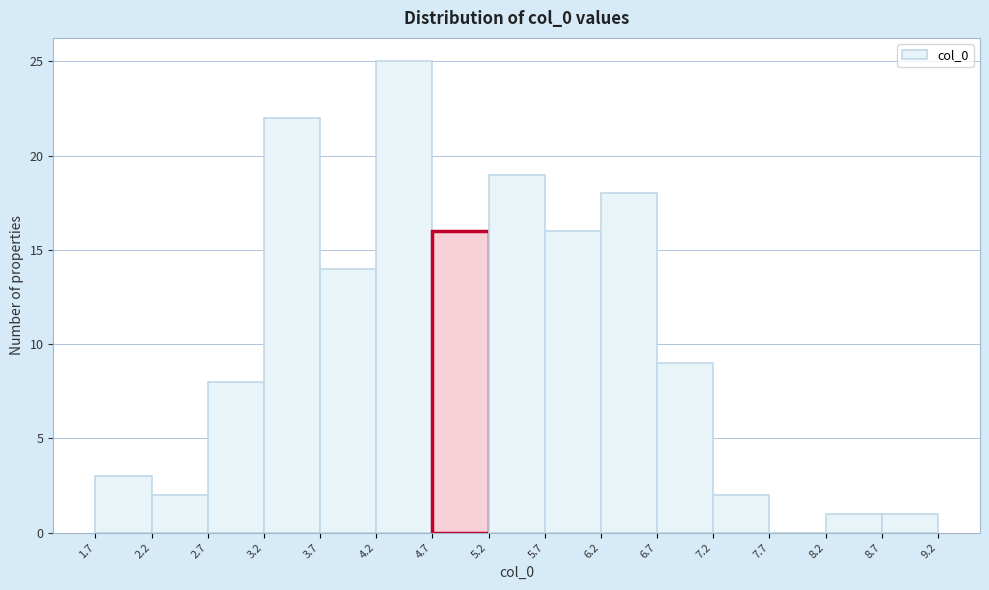

How tall is the bar that spans 8.7 to 9.2 on the x-axis? The values are not printed on the chart, so give them approximately, as read against the axis.

1